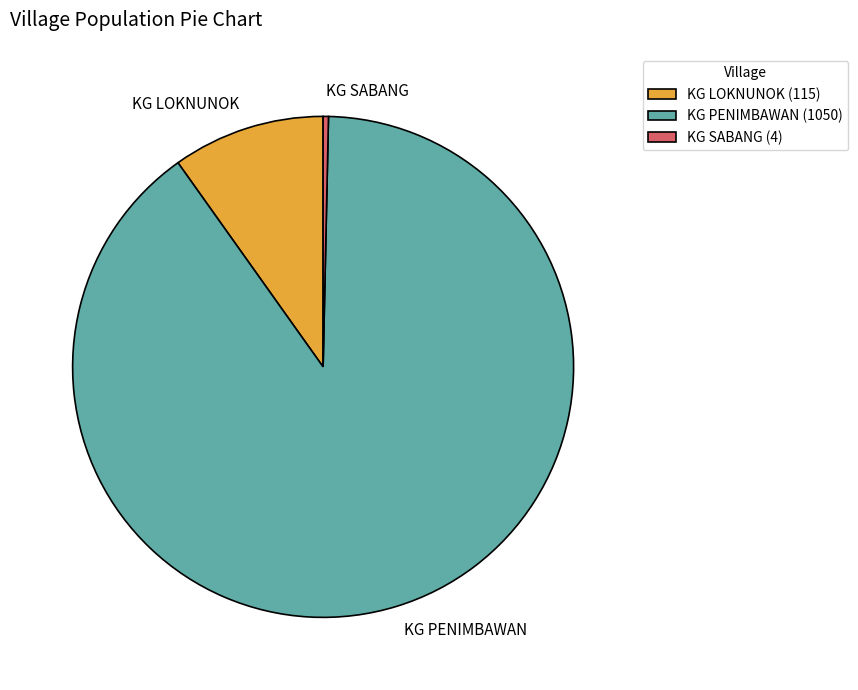

What is the majority slice?

KG PENIMBAWAN